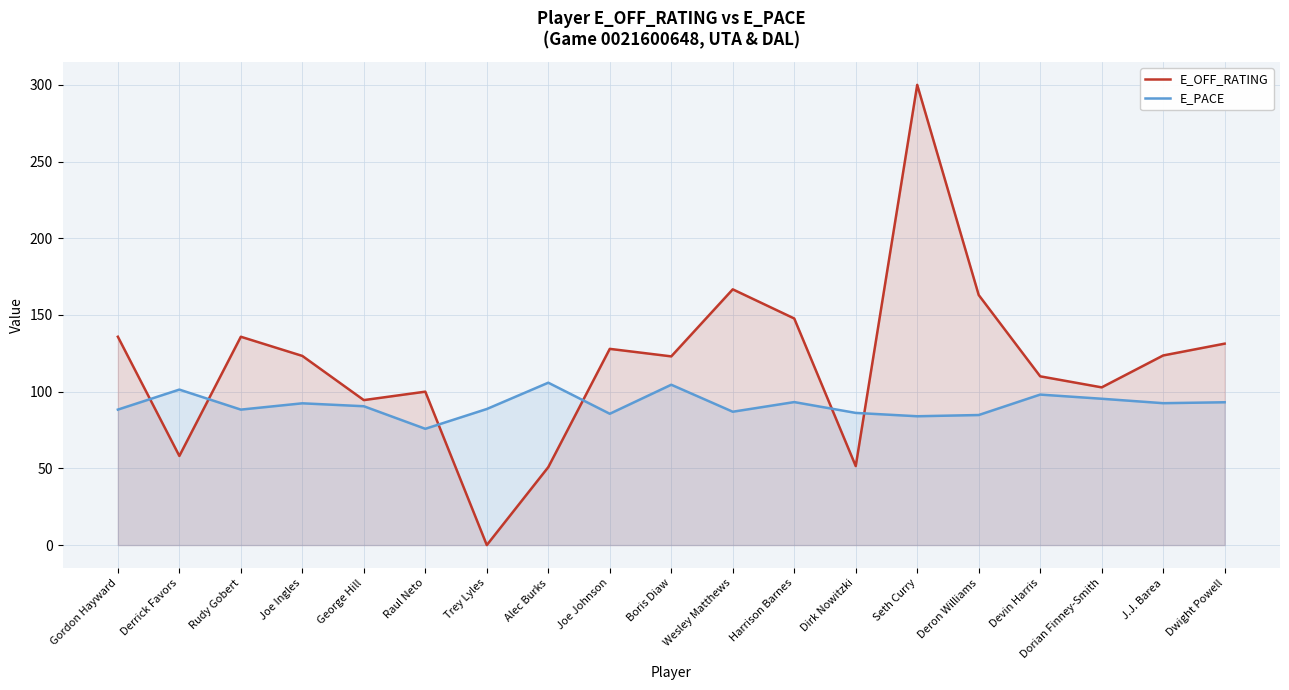

What is the spread (max minus min) of values at George Hill?

4.0